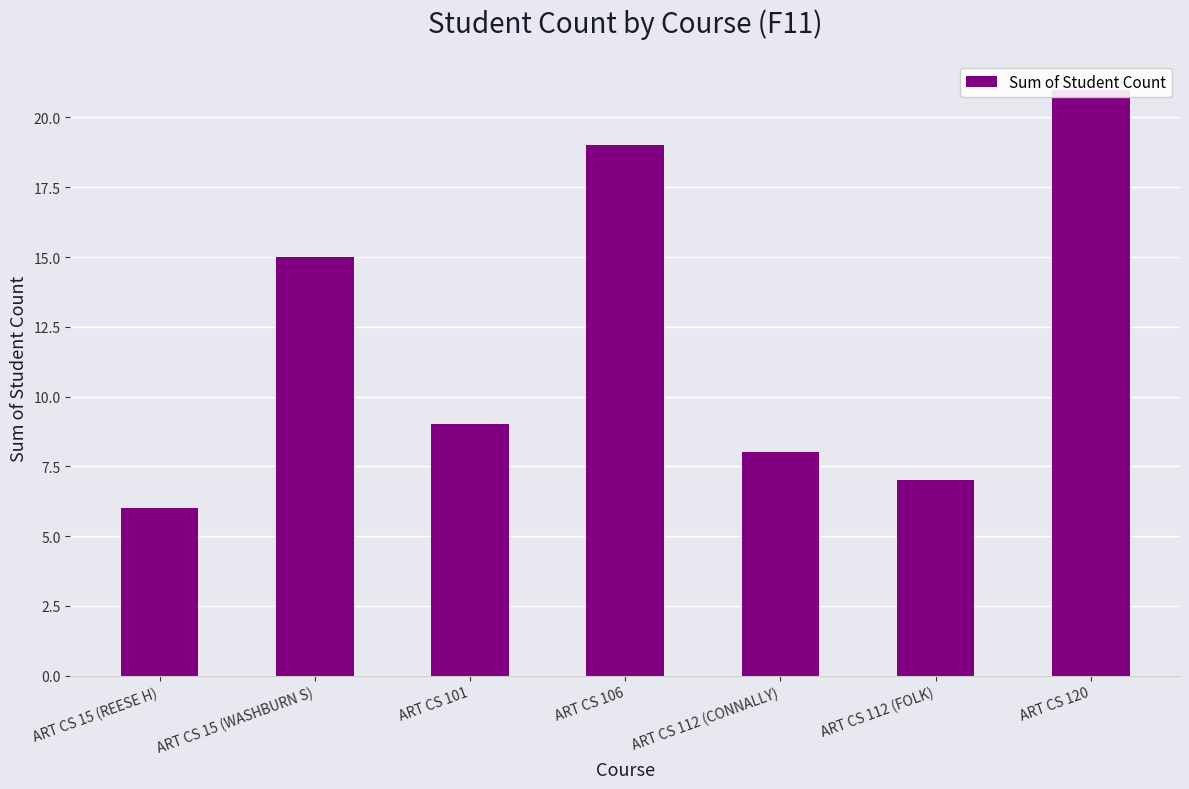

What is the ratio of the value at ART CS 112 (FOLK) to the value at ART CS 101?

0.8